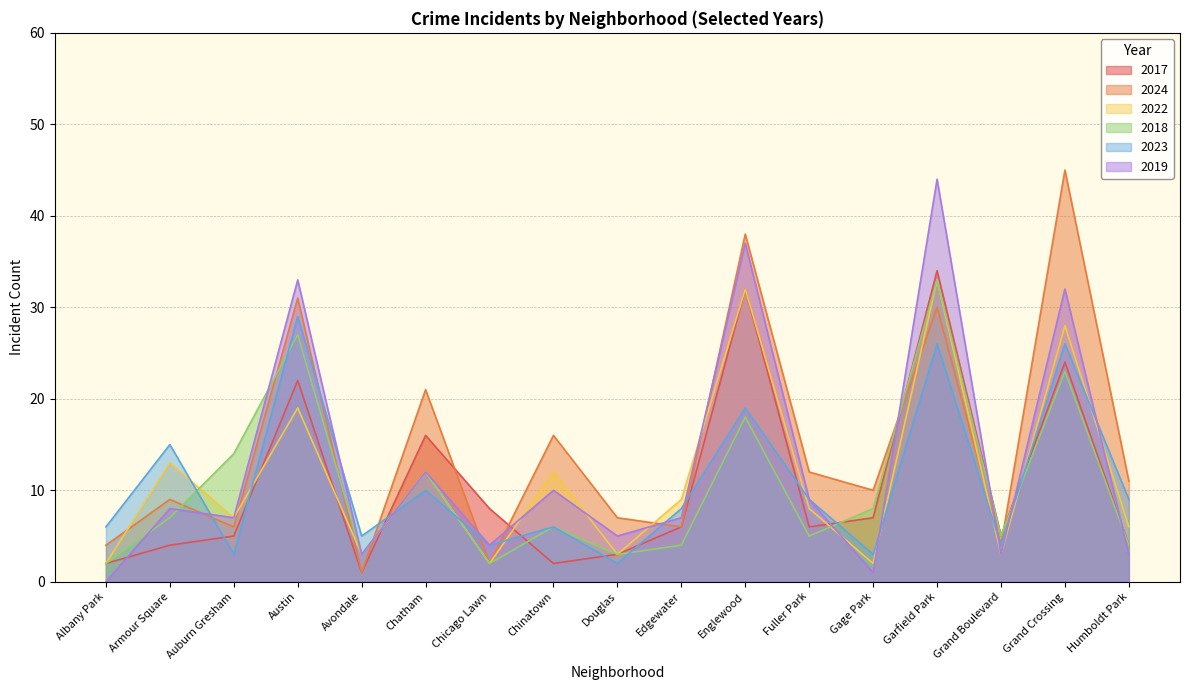

True or false: 2017 has a value of 5 at Armour Square.

False